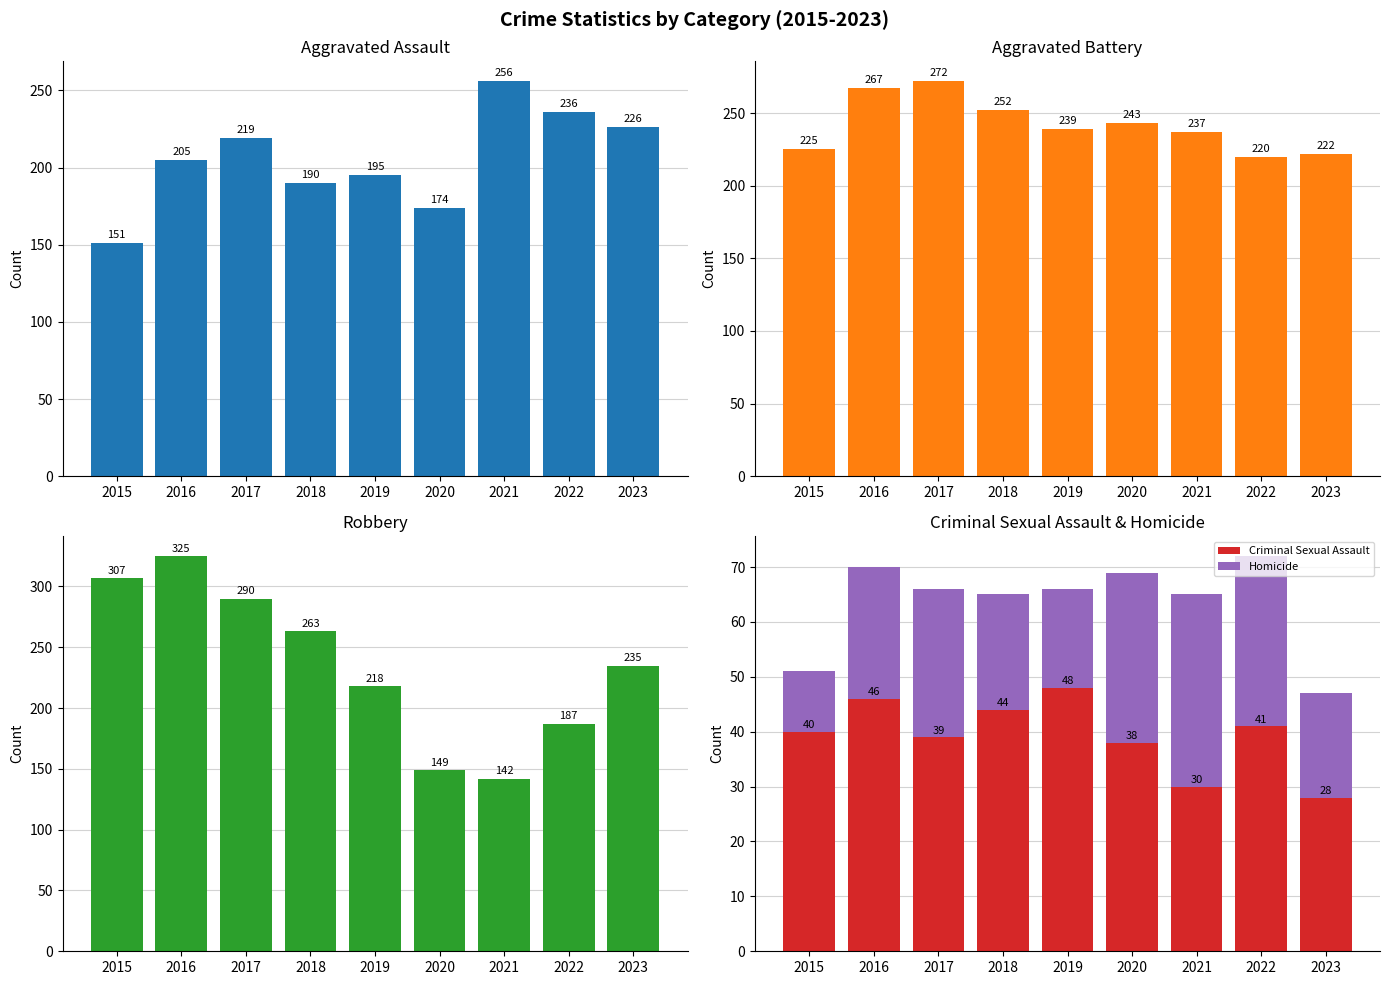

Which has a higher value, 2017 or 2019?

2017